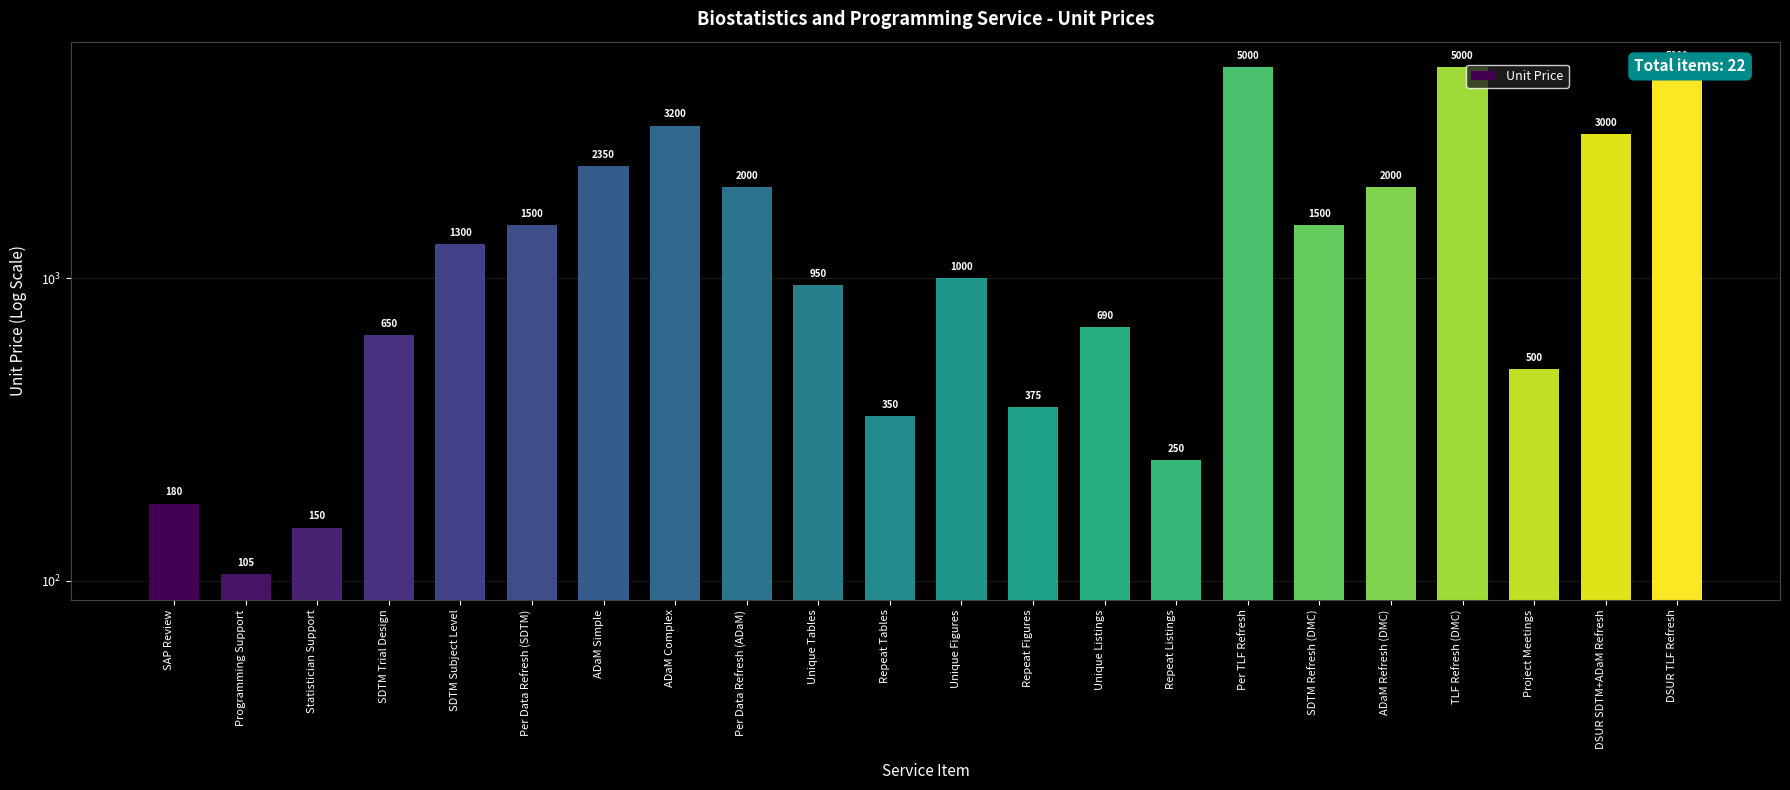

What position from the right is Repeat Listings?

8